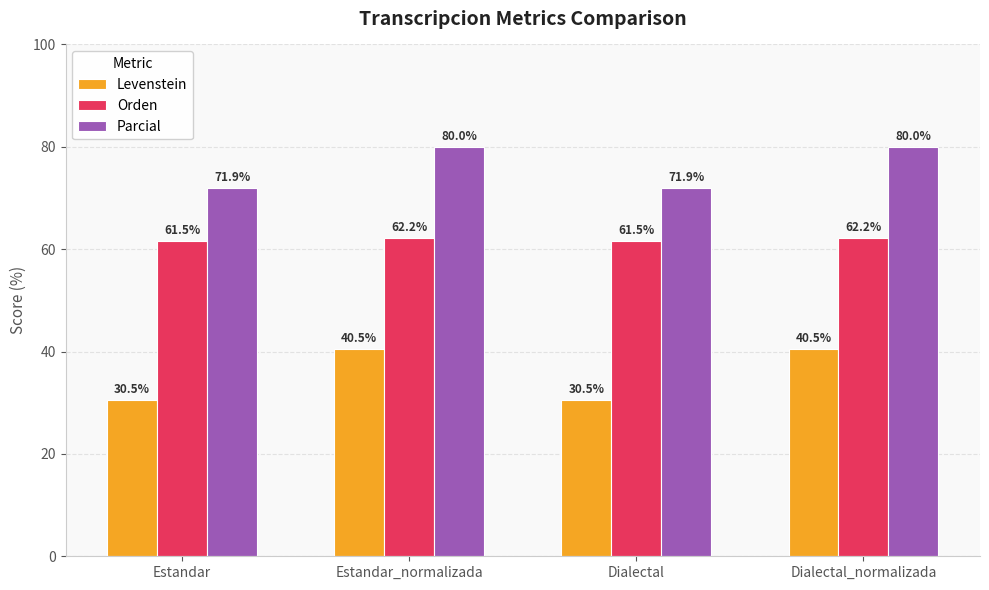

Between Dialectal and Dialectal_normalizada, which series saw the biggest shift?

Levenstein